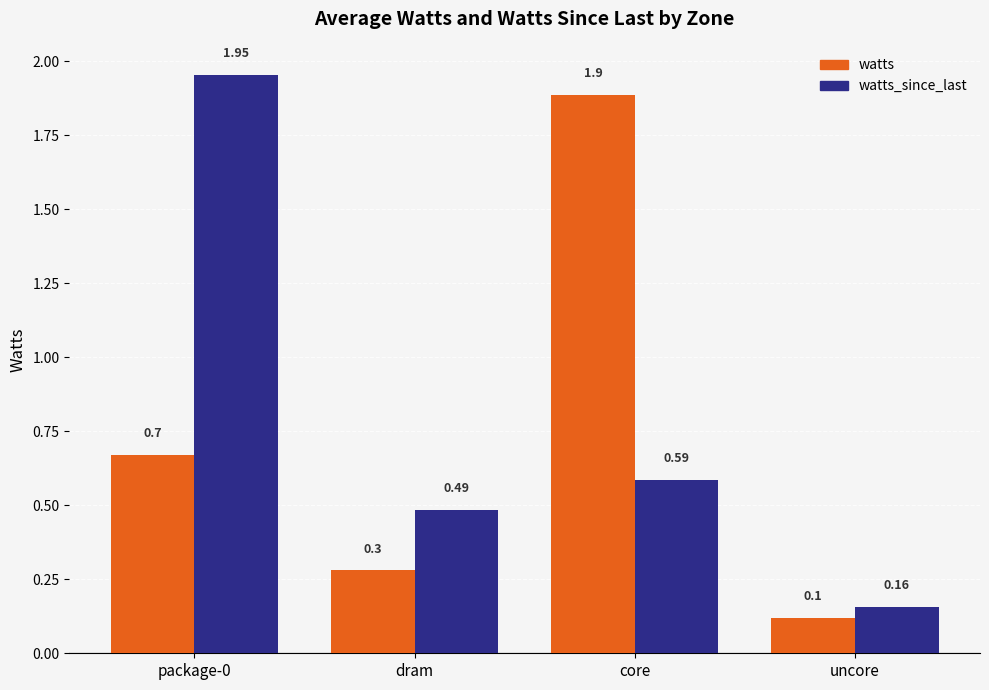

Where is watts nearest to the value 1?

package-0